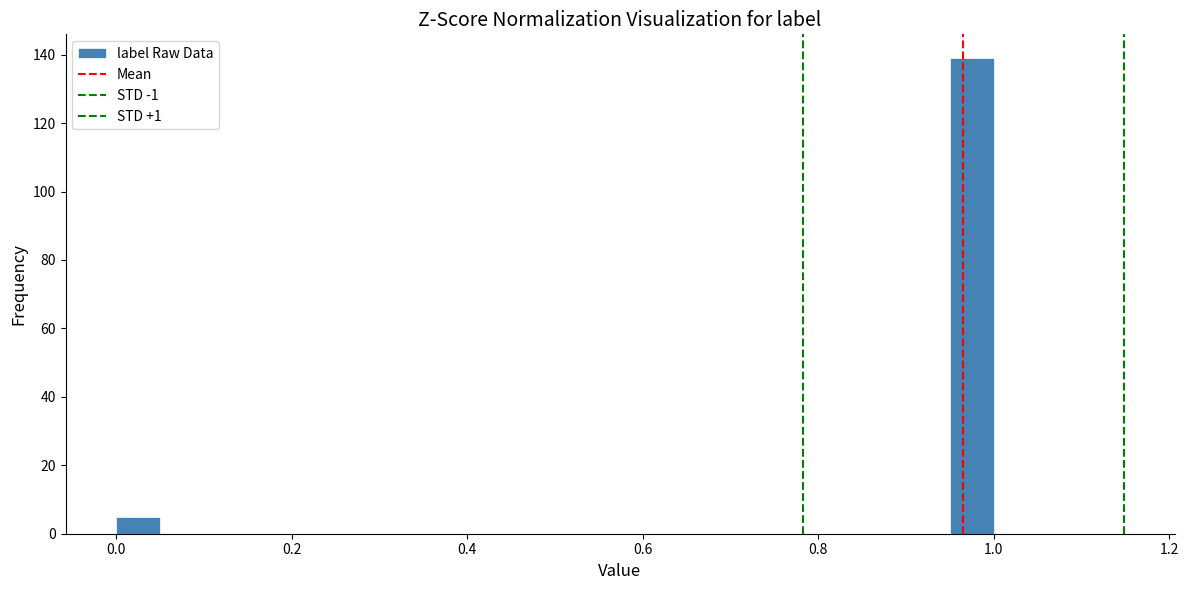

Around what value on the x-axis is the tallest bar? Give the approximate position of its centre, as read against the axis.

0.98